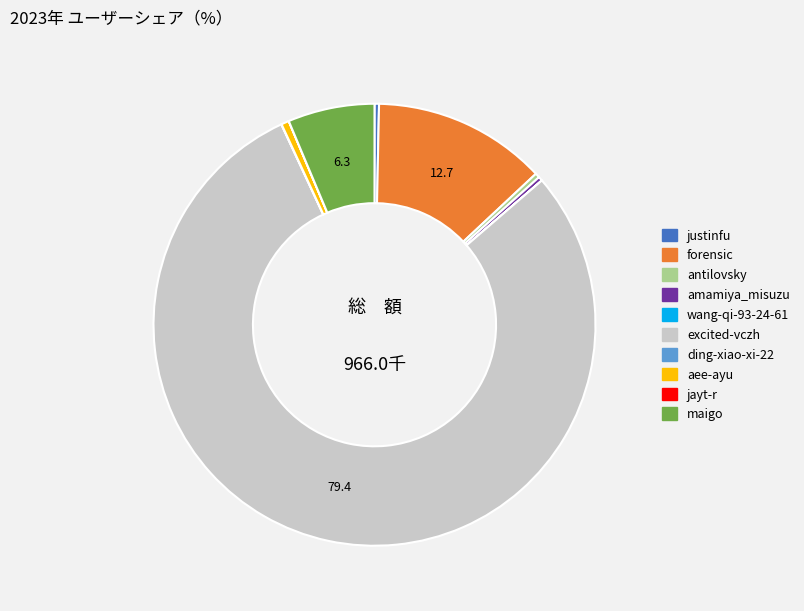

Approximately how many times larger is the value at excited-vczh compared to forensic?

6.3